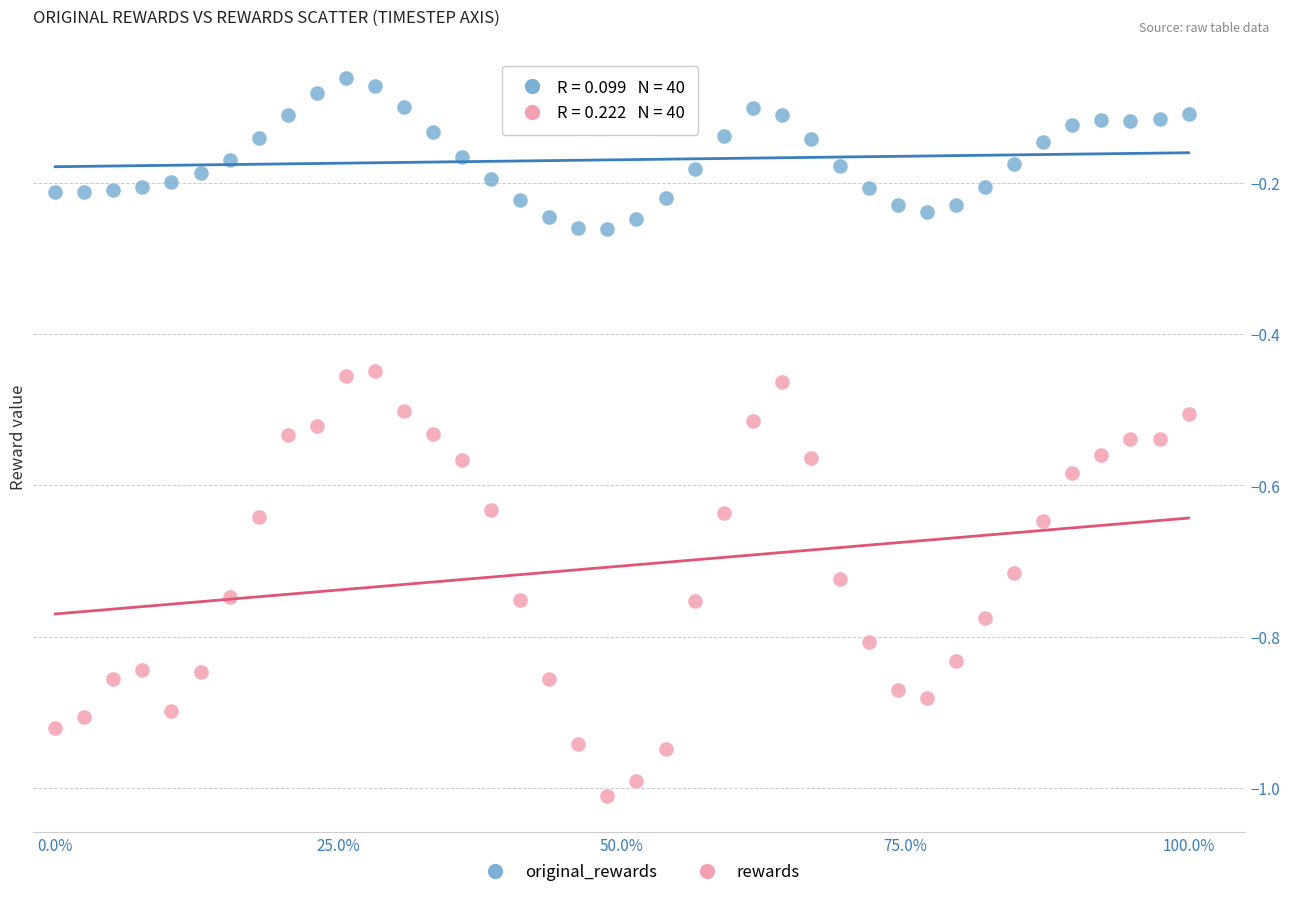

Across all data points, what is the range of Y values (max minus min)?

1.0